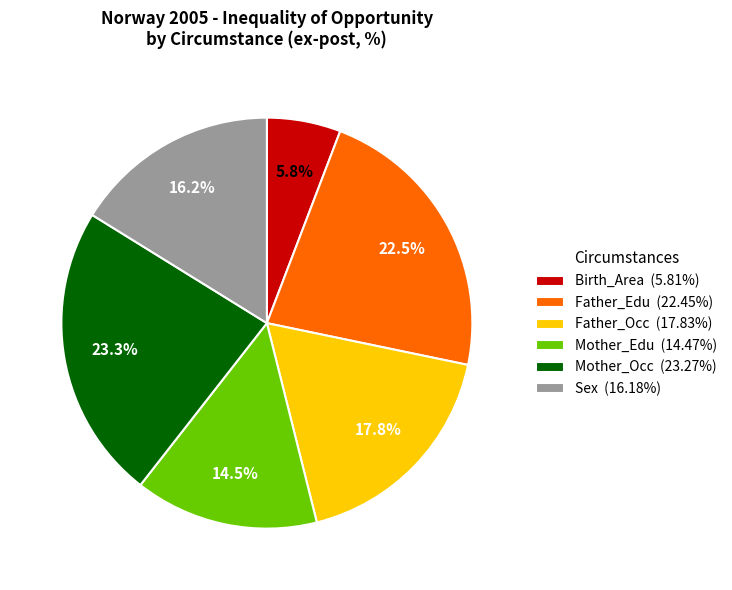

To the nearest percent, what portion does Birth_Area represent?

6%